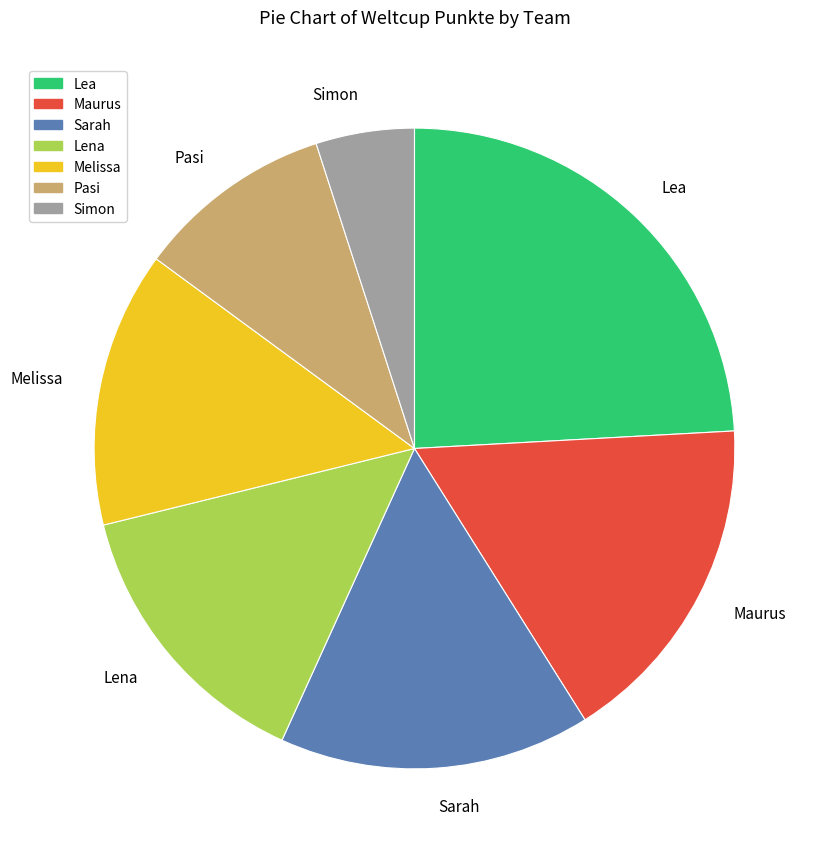

Which slice is the largest?

Lea